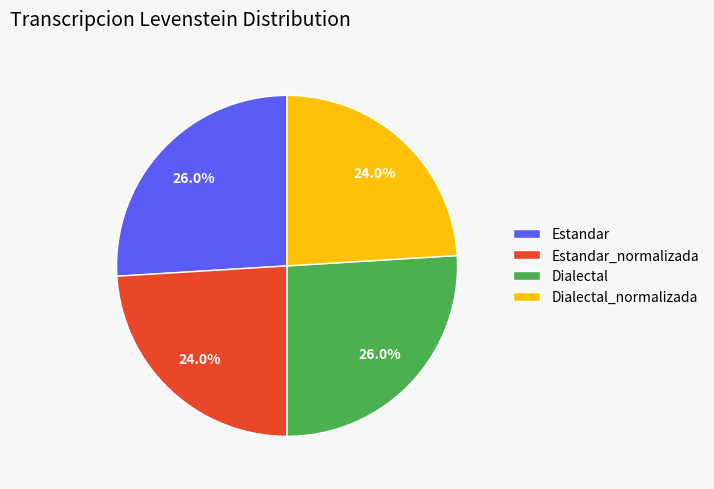

Does any single category account for the majority?

No